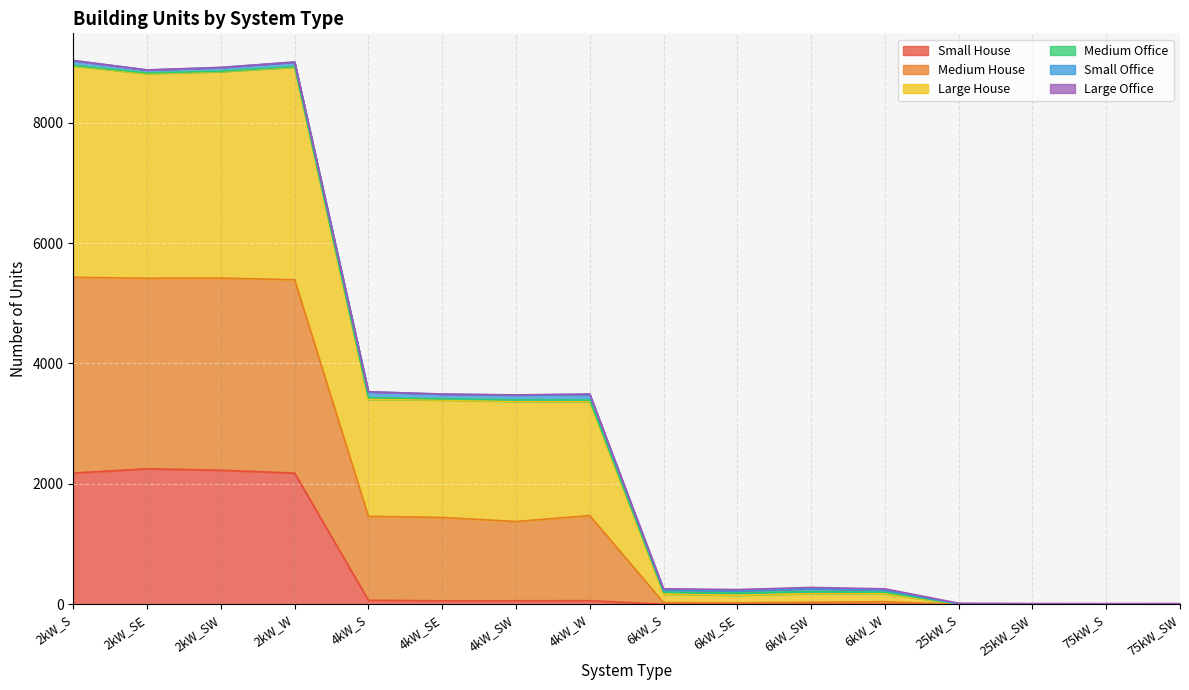

How many lines are shown in the chart?

6